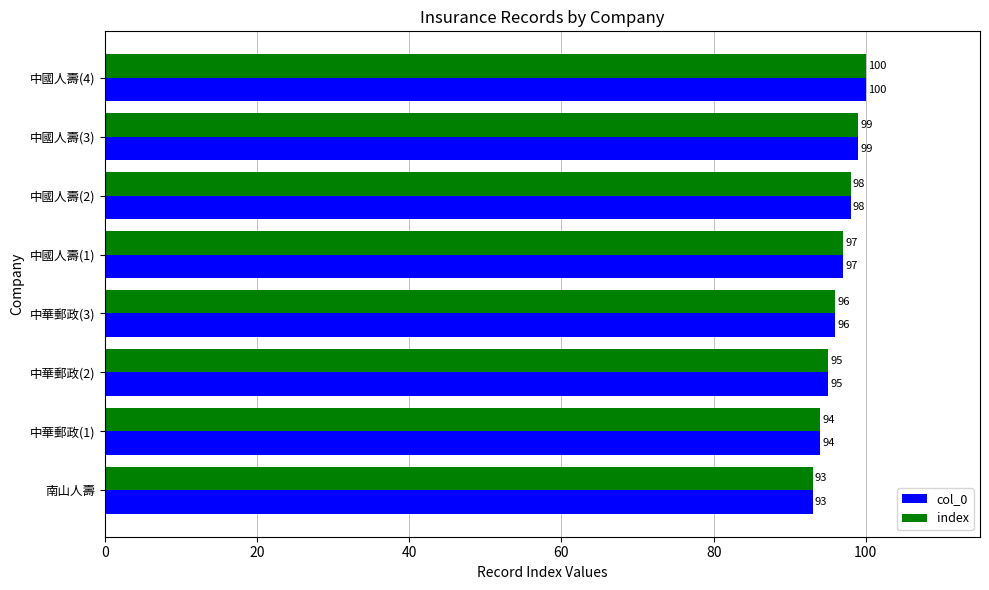

What is the sum of the index values at 中華郵政(1) and 南山人壽?

187